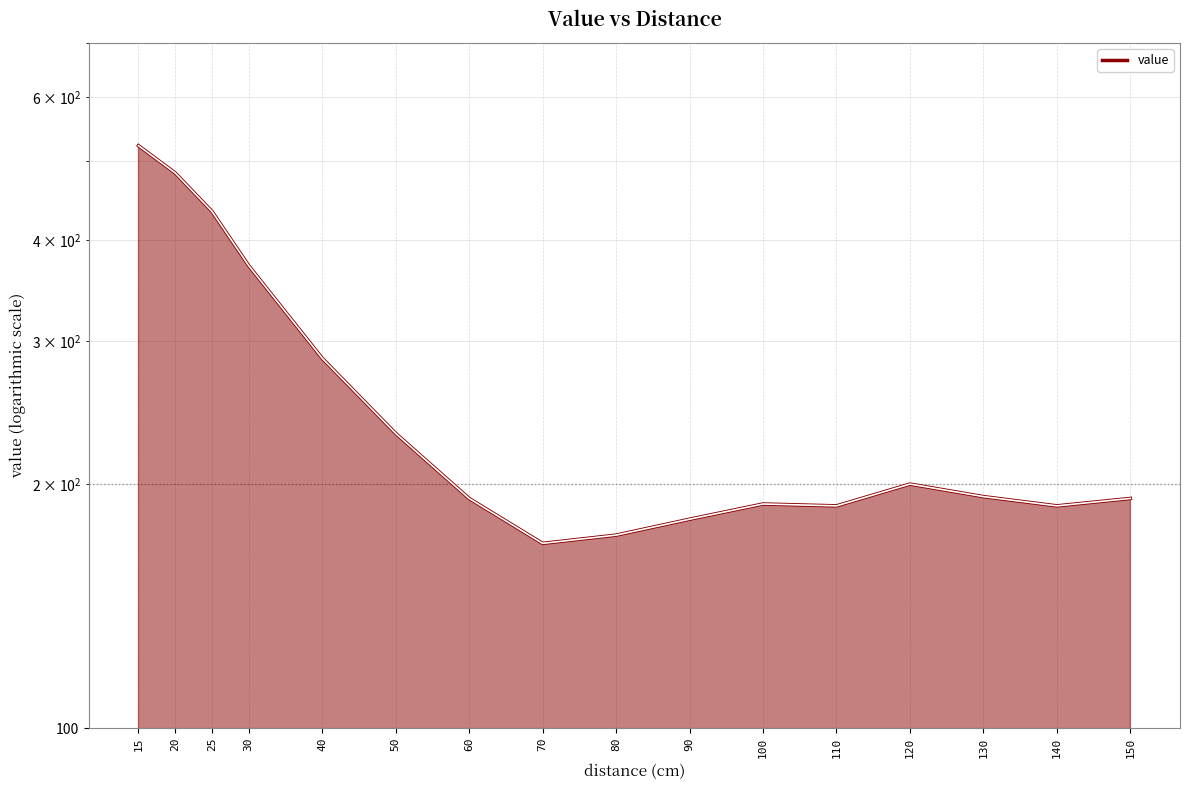

The chart shows a value of 94 at 110. True or false?

False